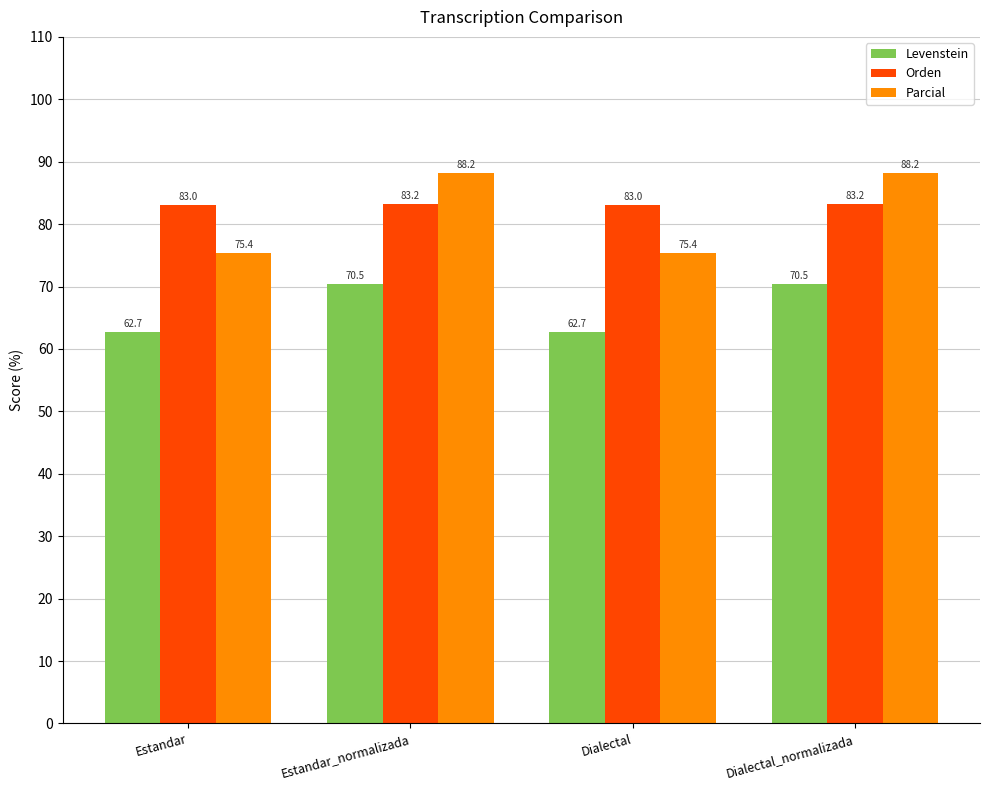

What is the difference between the maximum and minimum values in the Levenstein series?

7.7